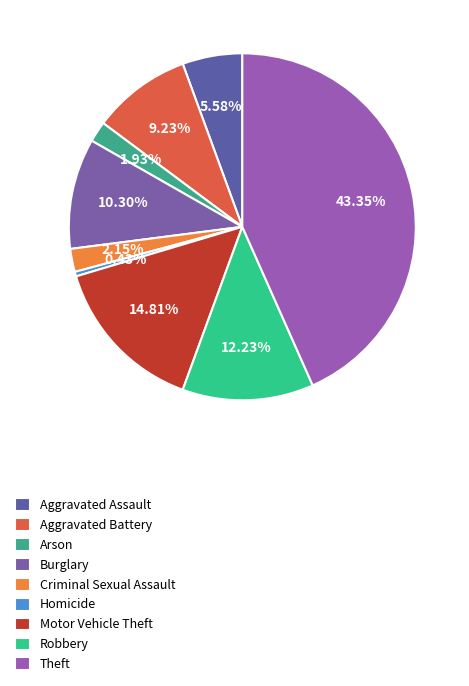

The Burglary slice represents 10% of the pie. True or false?

True